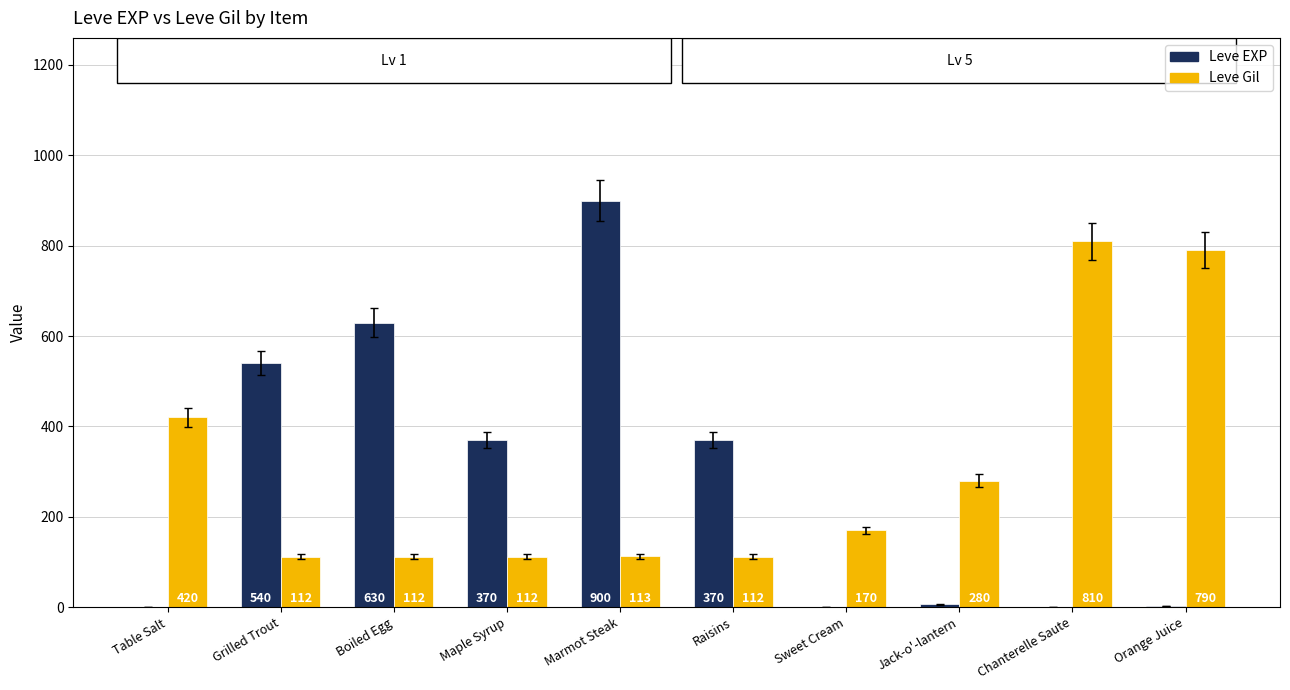

What is the highest value of the Leve EXP series?

900